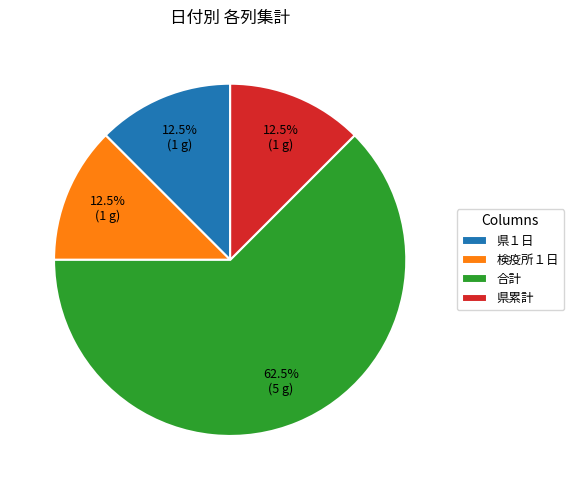

Count the number of slices in the pie.

4